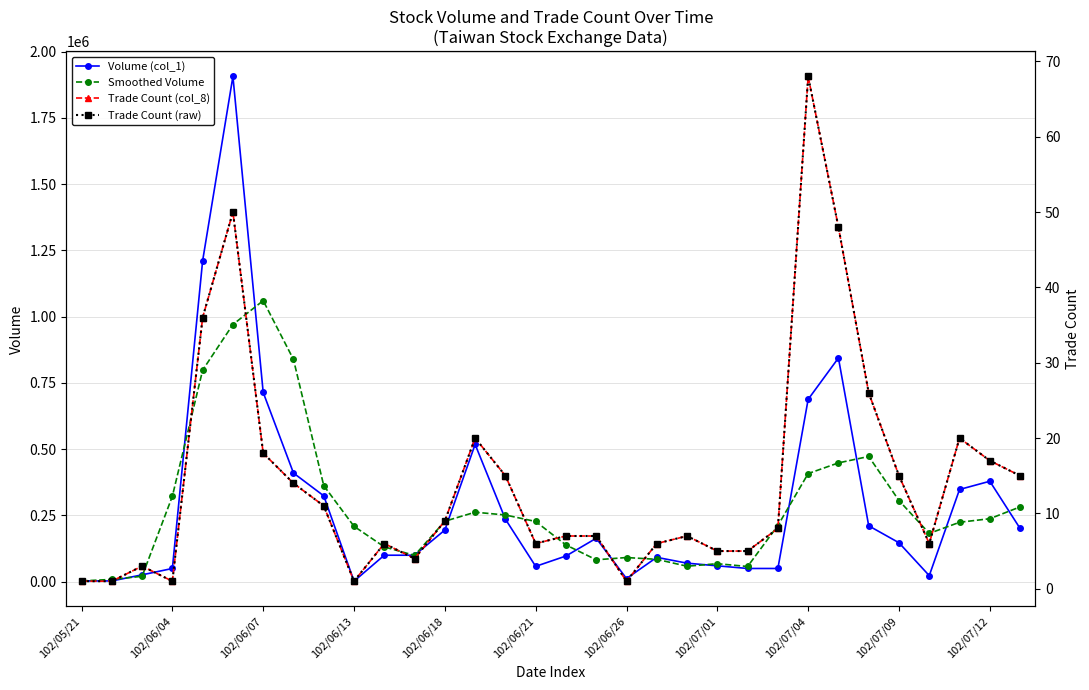

True or false: Smoothed Volume has more than 0 interior local peaks.

True